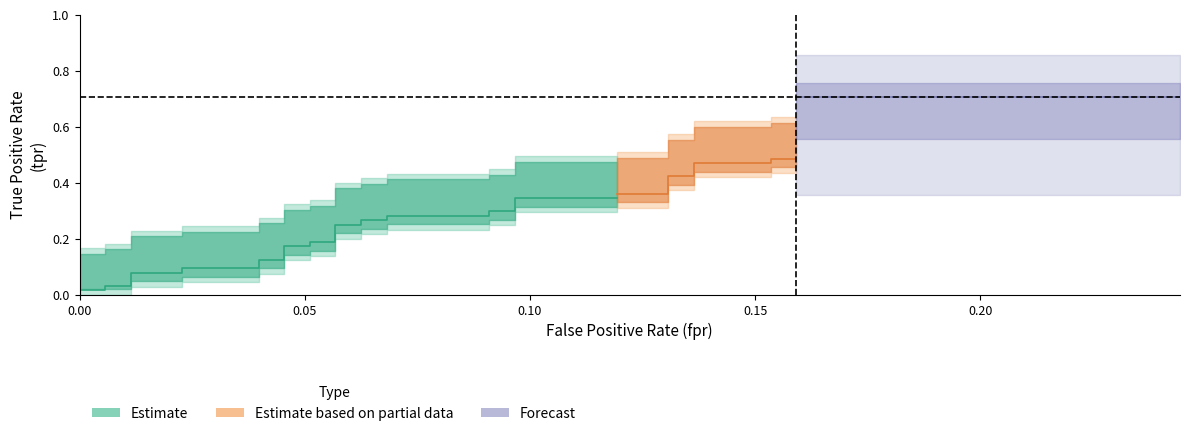

Does the chart have visible grid lines?

No